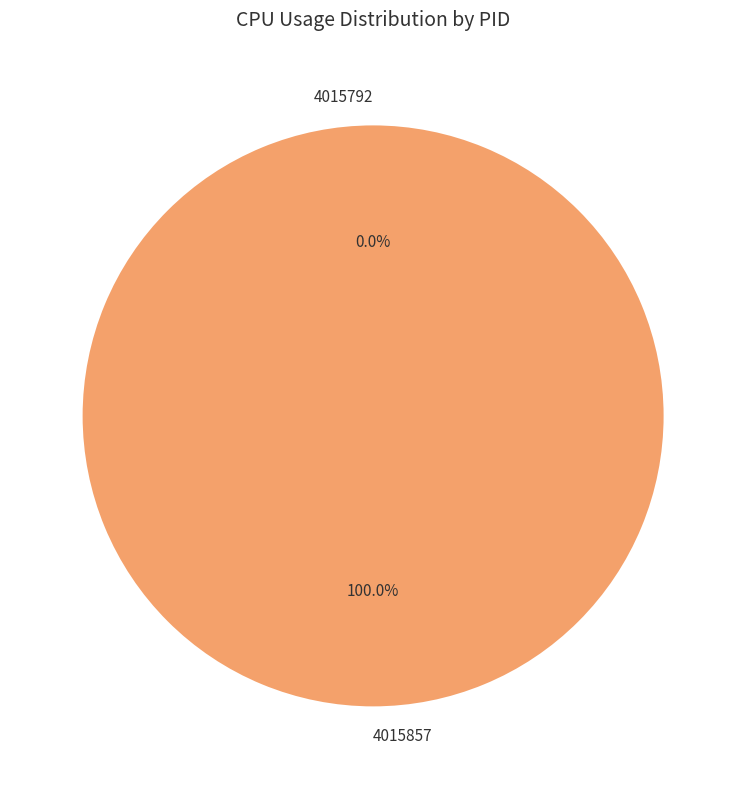

Count the number of slices in the pie.

2